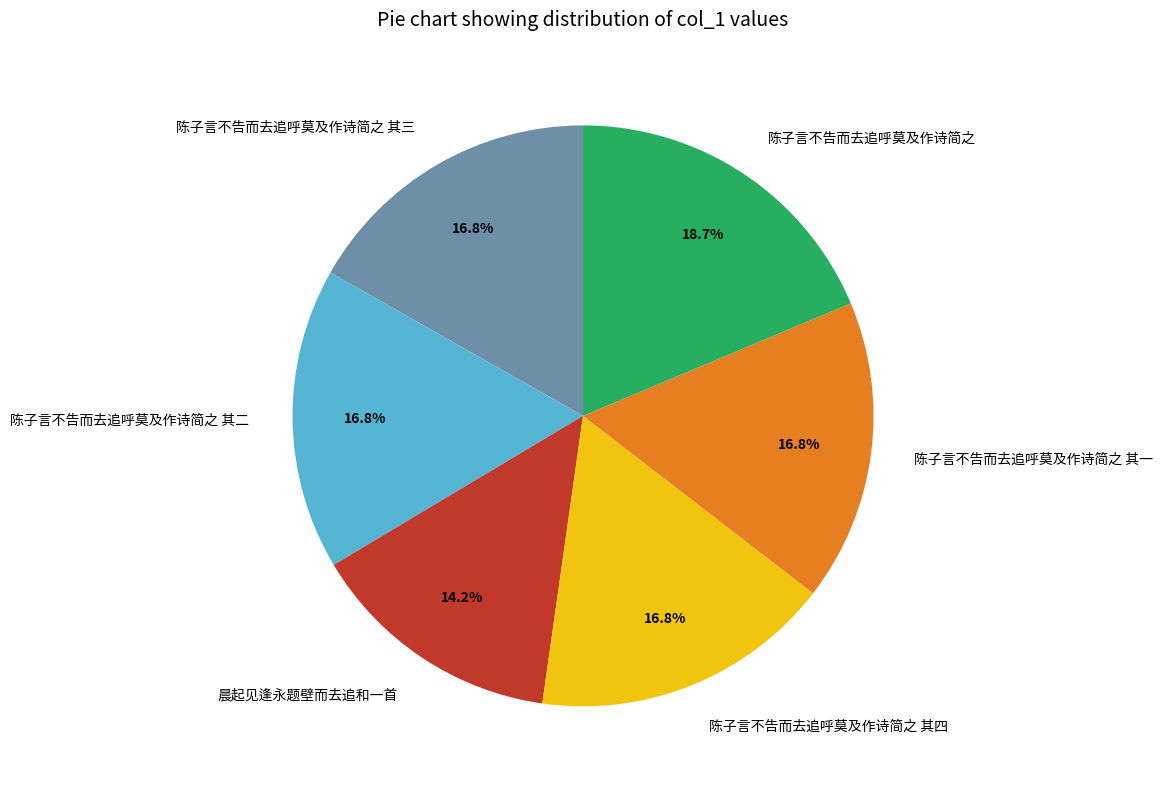

Combined, what portion of the pie is 陈子言不告而去追呼莫及作诗简之 其二 and 陈子言不告而去追呼莫及作诗简之 其三?

33.6%